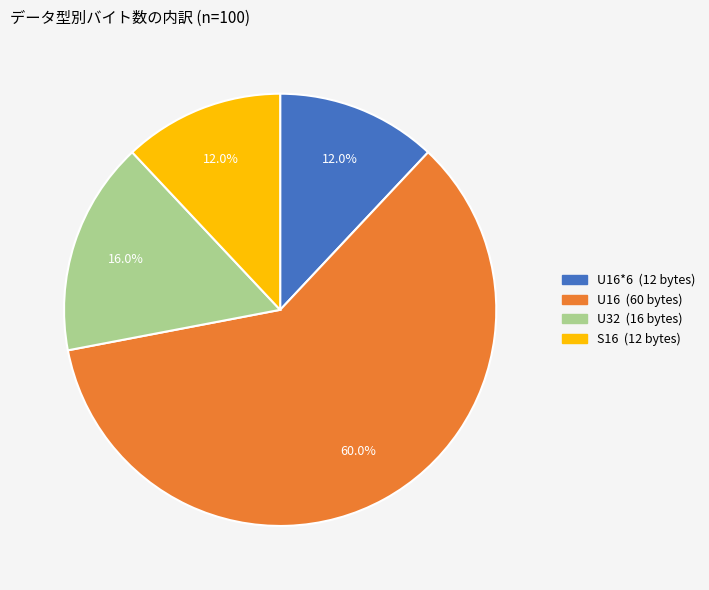

Is there a majority slice in this chart?

Yes